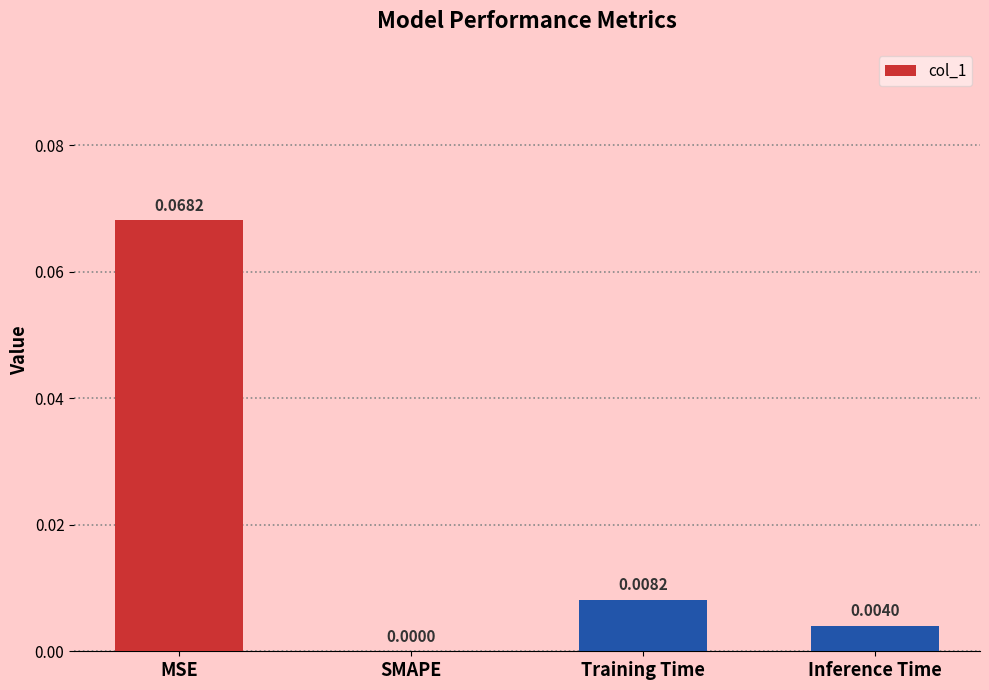

At which category does the chart reach its peak across all series?

MSE